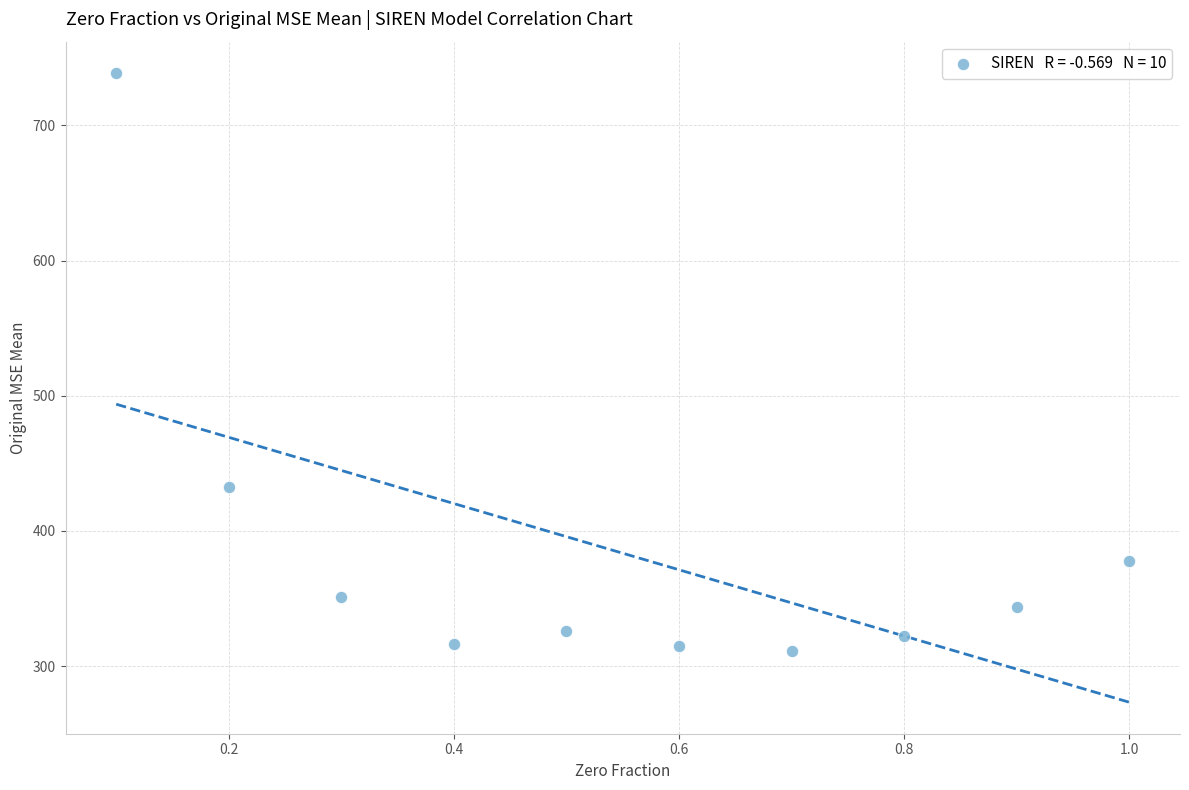

What is the range of Y values (max minus min)?

427.3